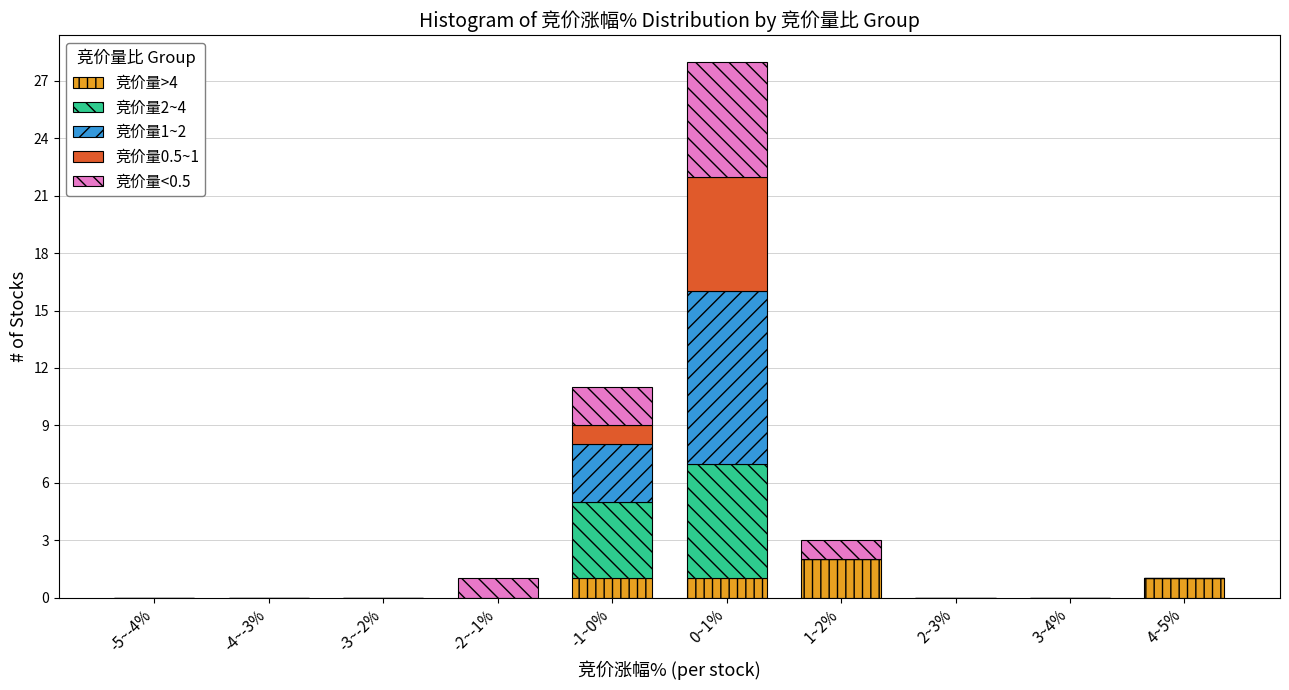

At which category is the sum across all series the highest?

0~1%